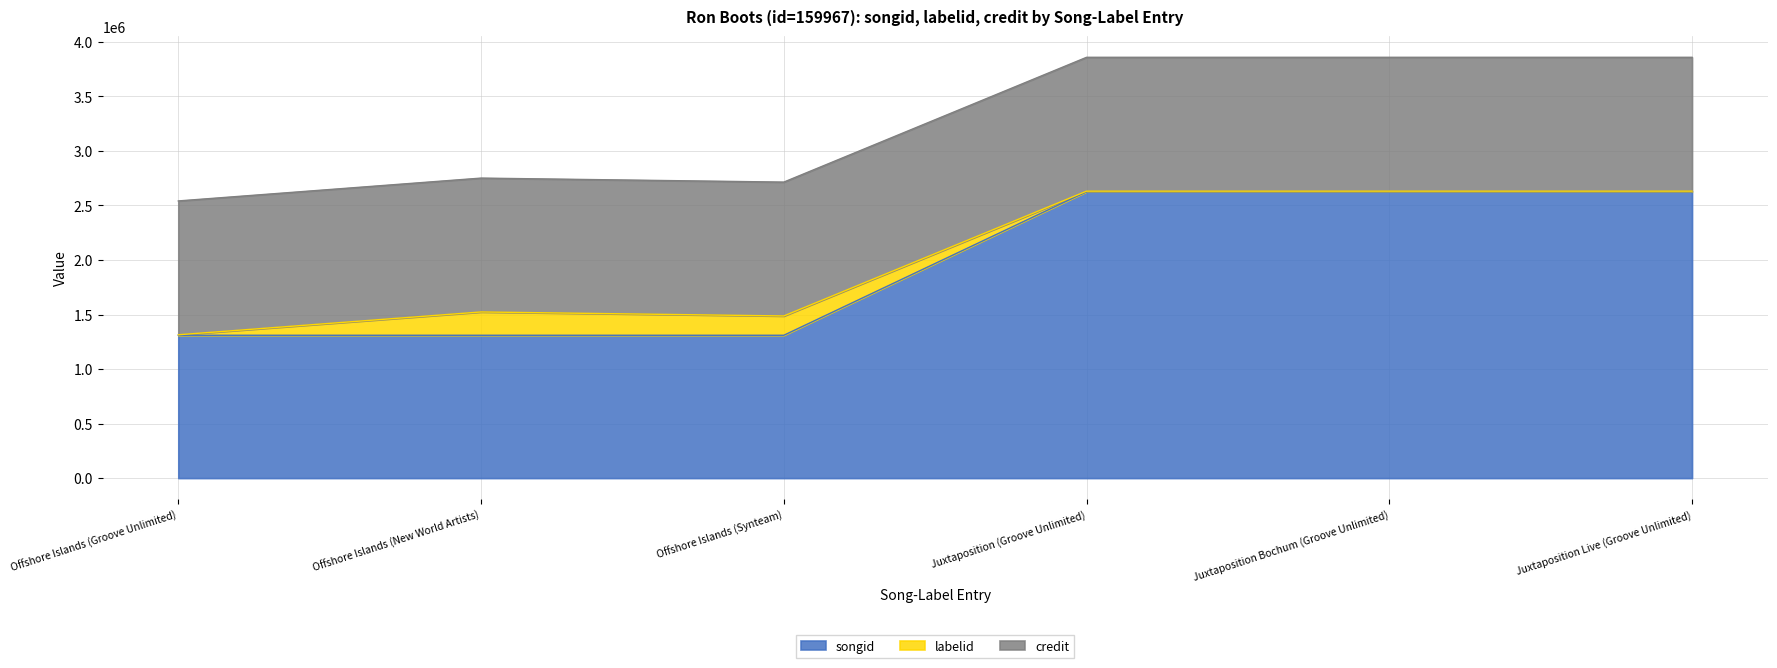

Between Offshore Islands (Groove Unlimited) and Juxtaposition Bochum (Groove Unlimited), which series saw the biggest shift?

songid